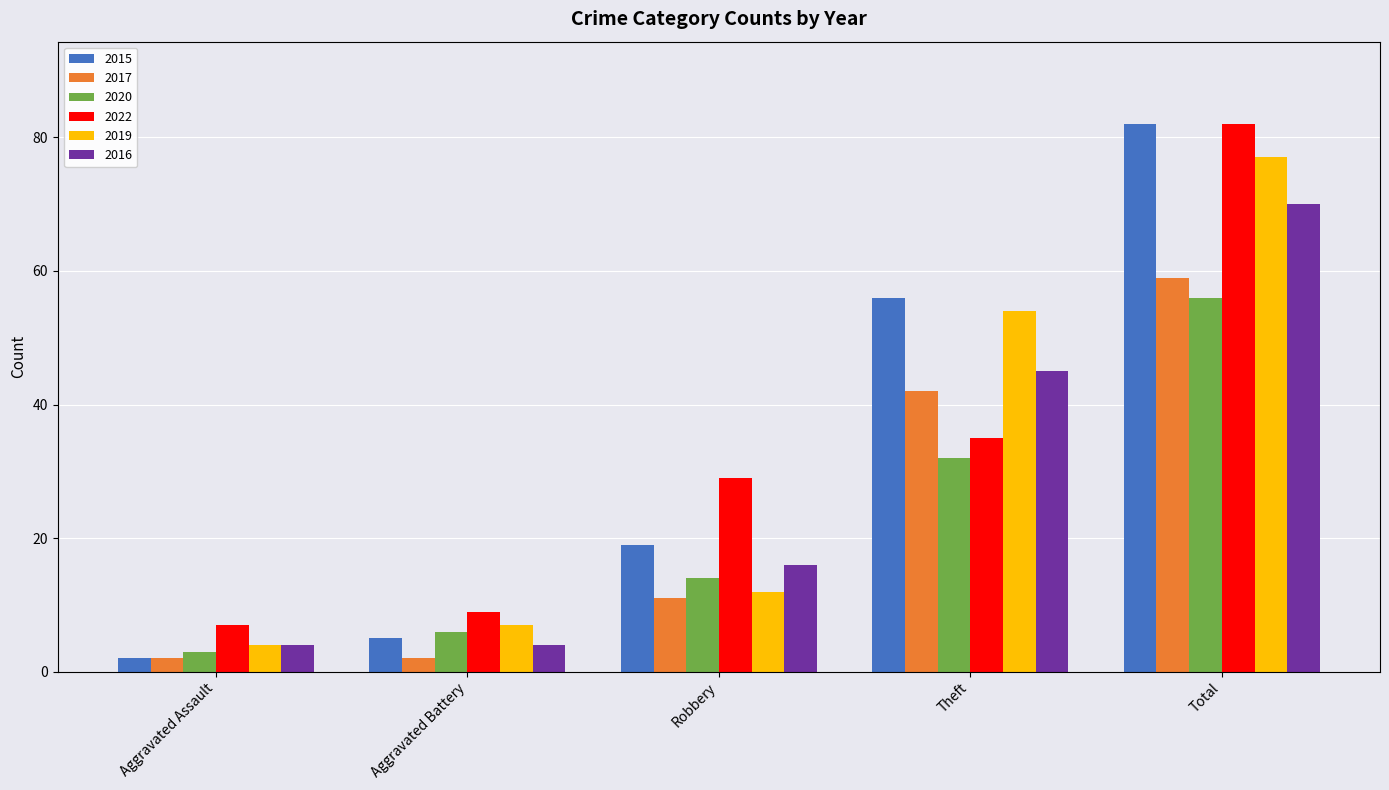

At which category is the sum across all series the highest?

Total